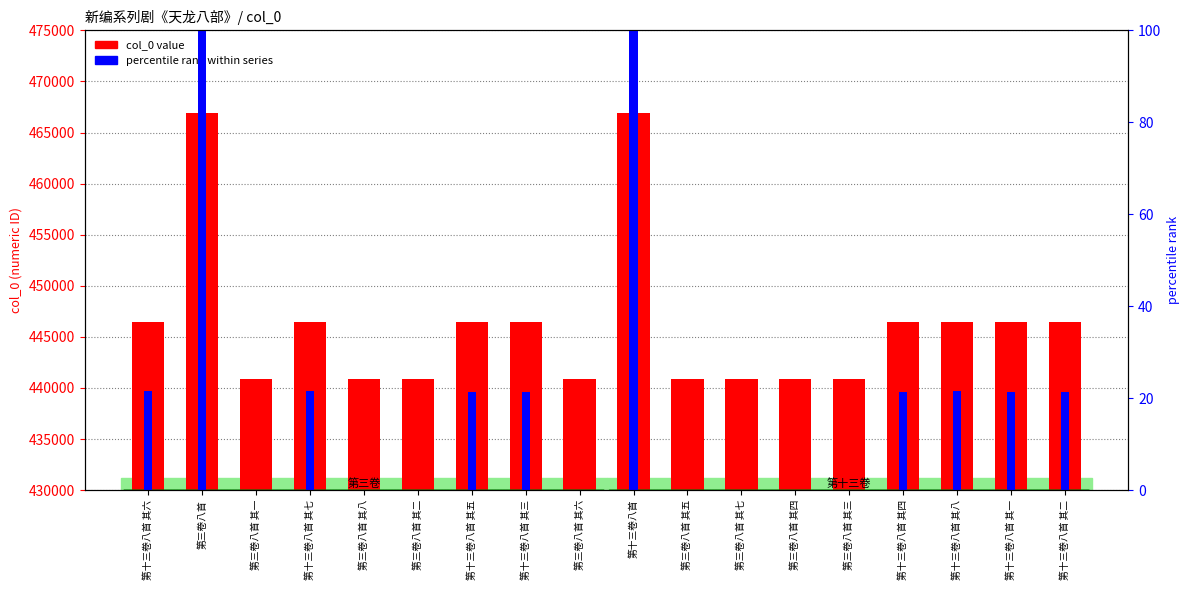

Reading left to right, what are all the values shown in this chart?

col_0 value: 446491.0	466887.0	440916.0	446492.0	440923.0	440917.0	446490.0	446488.0	440921.0	466897.0	440920.0	440922.0	440919.0	440918.0	446489.0	446493.0	446486.0	446487.0
percentile rank within series: 21.5	100.0	0.0	21.5	0.0	0.0	21.5	21.4	0.0	100.0	0.0	0.0	0.0	0.0	21.5	21.5	21.4	21.4